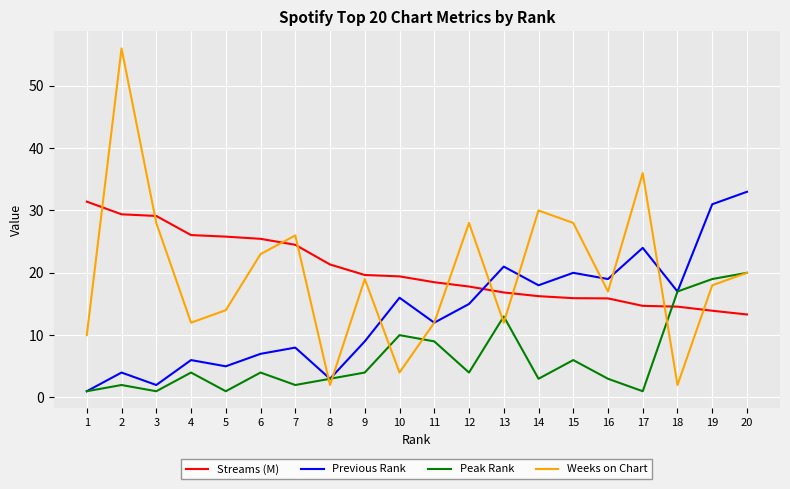

Which series has the largest range (max minus min)?

Weeks on Chart